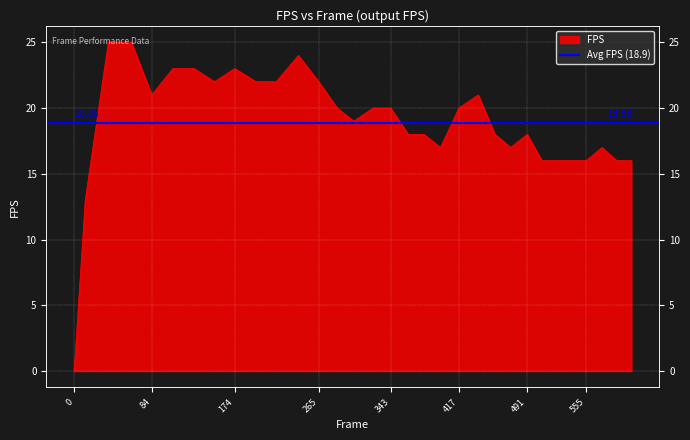

What is the difference between the maximum and minimum values?

25